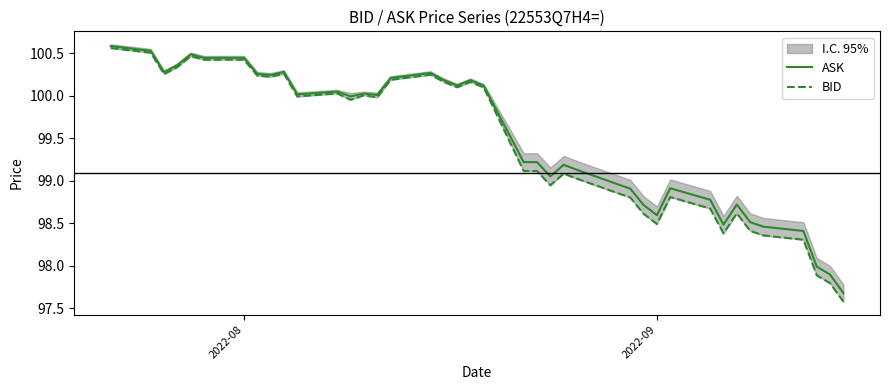

What is the maximum value for ASK?

100.6